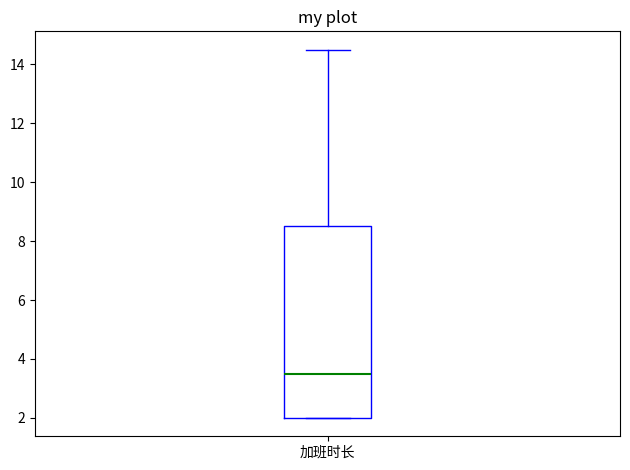

Transcribe this box plot: give where the median line is, the range the box spans, and where the two whiskers end, as read against the y-axis. The values are not printed on the chart, so give them approximately, as read against the axis.

median 3.6, box 2.0 to 8.6, whiskers 2.0 to 14.6